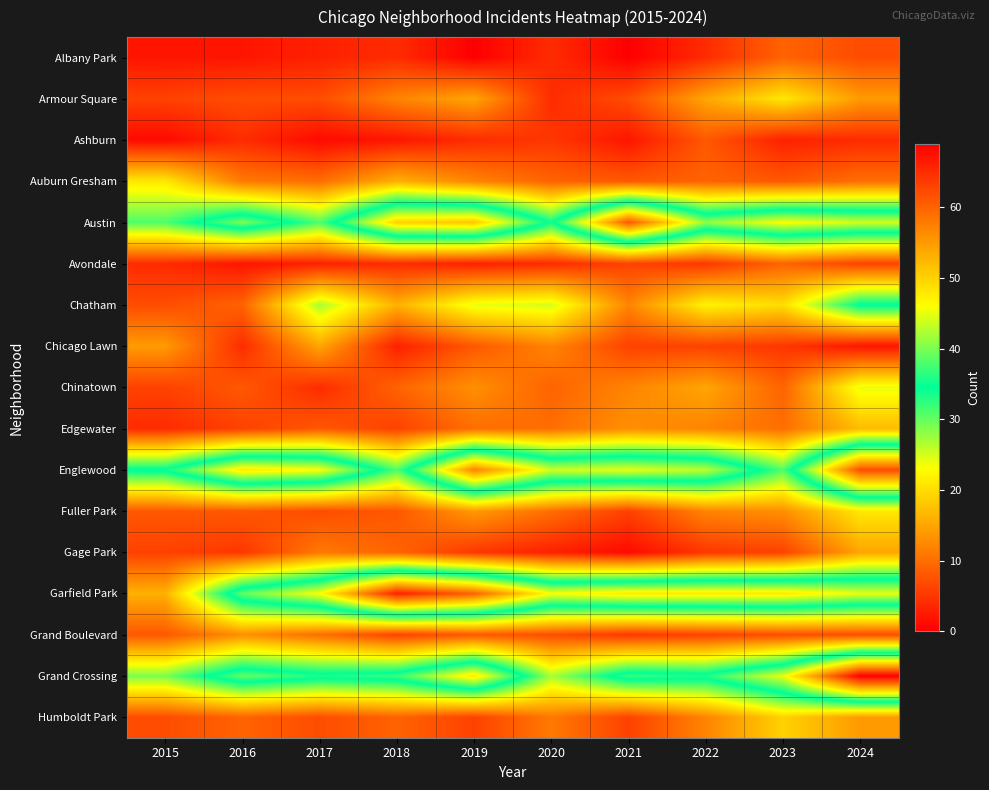

At how many categories does at least one series exceed 0?

10